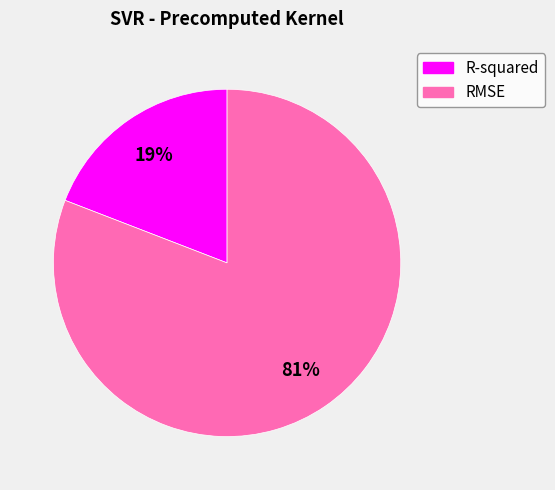

Which category accounts for the majority?

RMSE